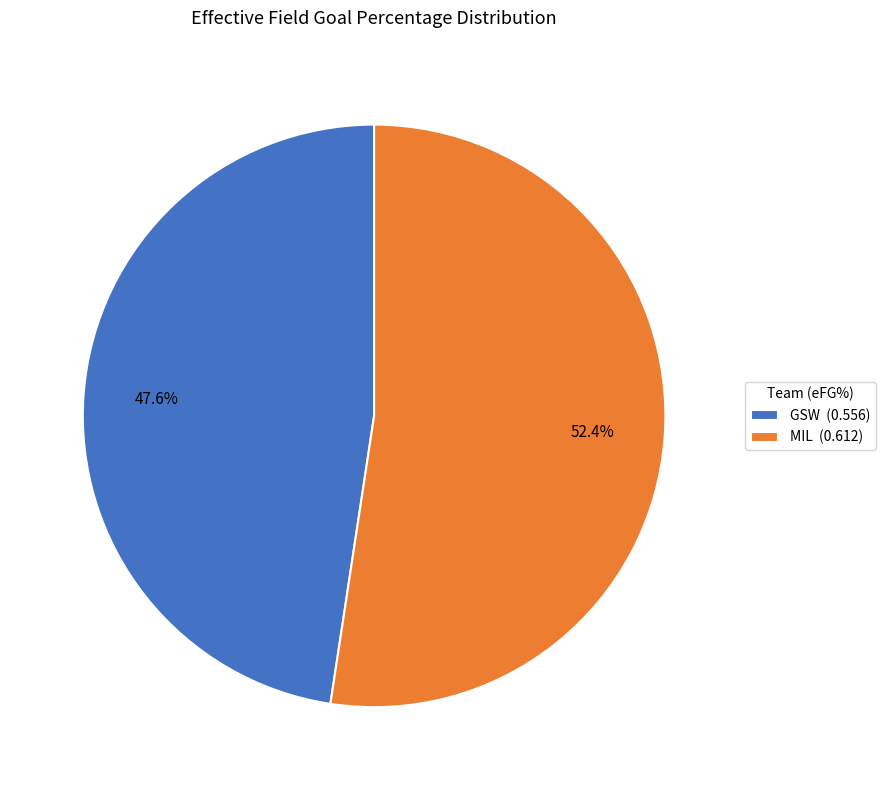

How many segments does this pie chart have?

2